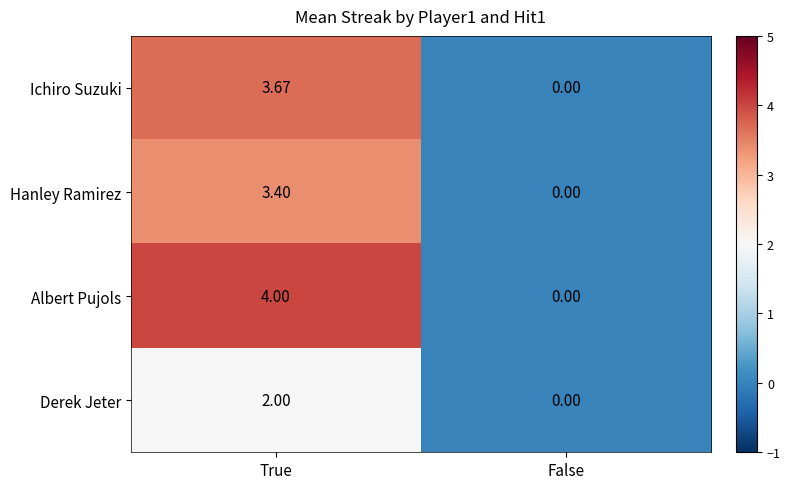

Count the number of data series in this chart.

4